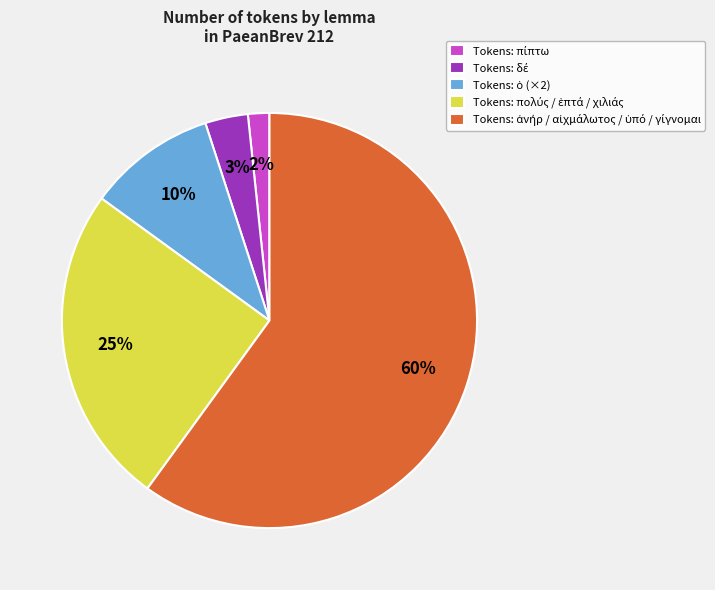

To the nearest percent, what is the average slice percentage?

20%